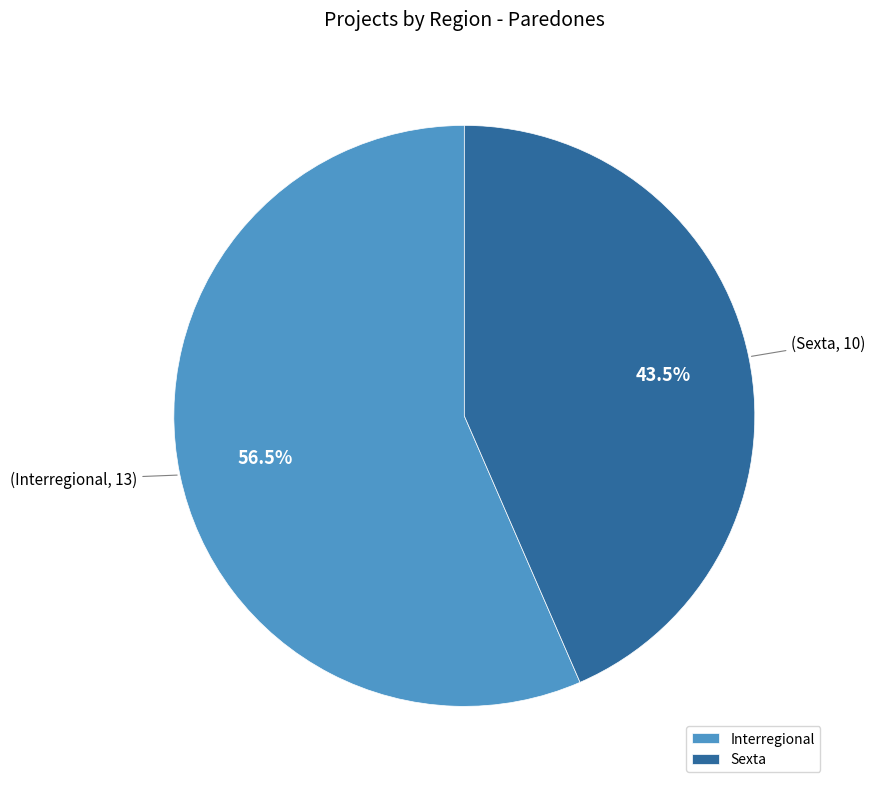

What percentage do Sexta and Interregional together represent?

100.0%